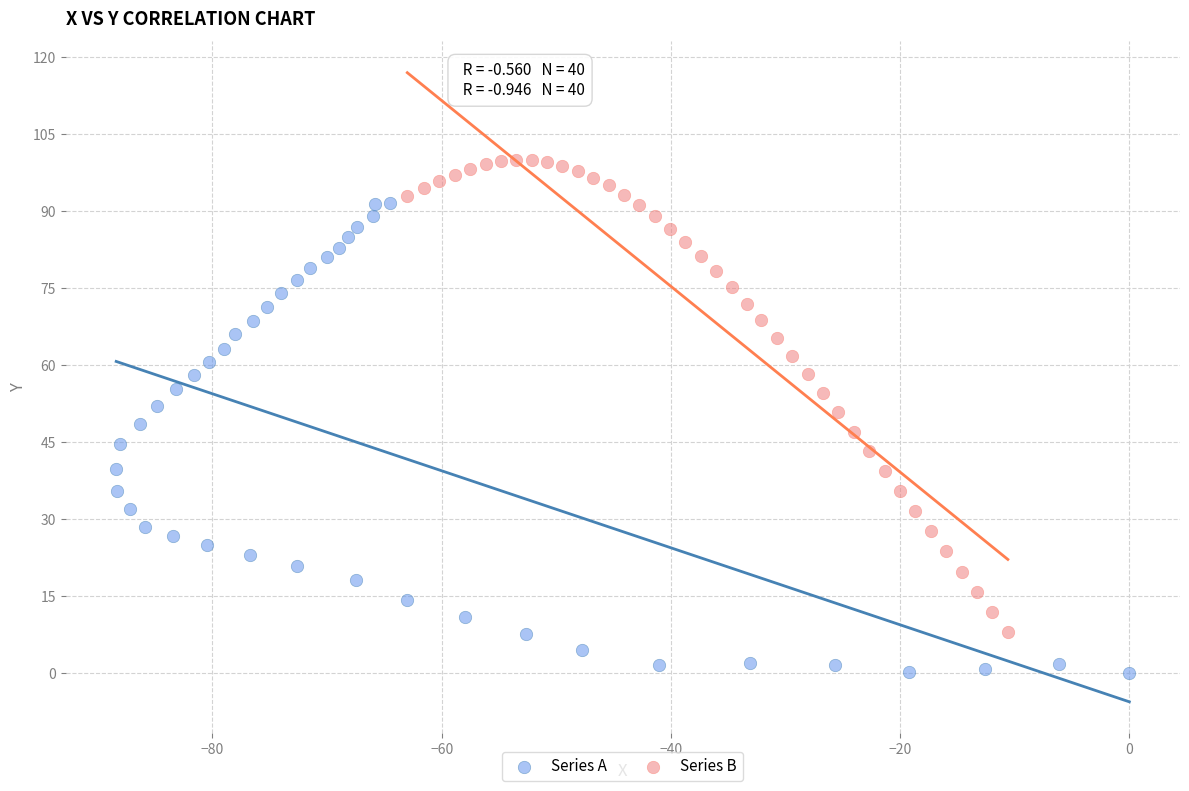

Which series contains the lowest Y value?

Series A